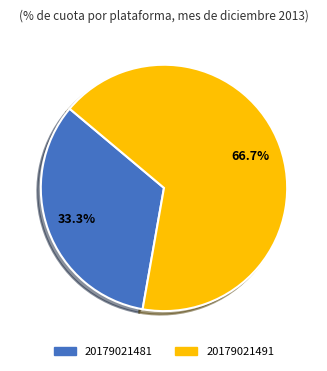

How many segments does this pie chart have?

2